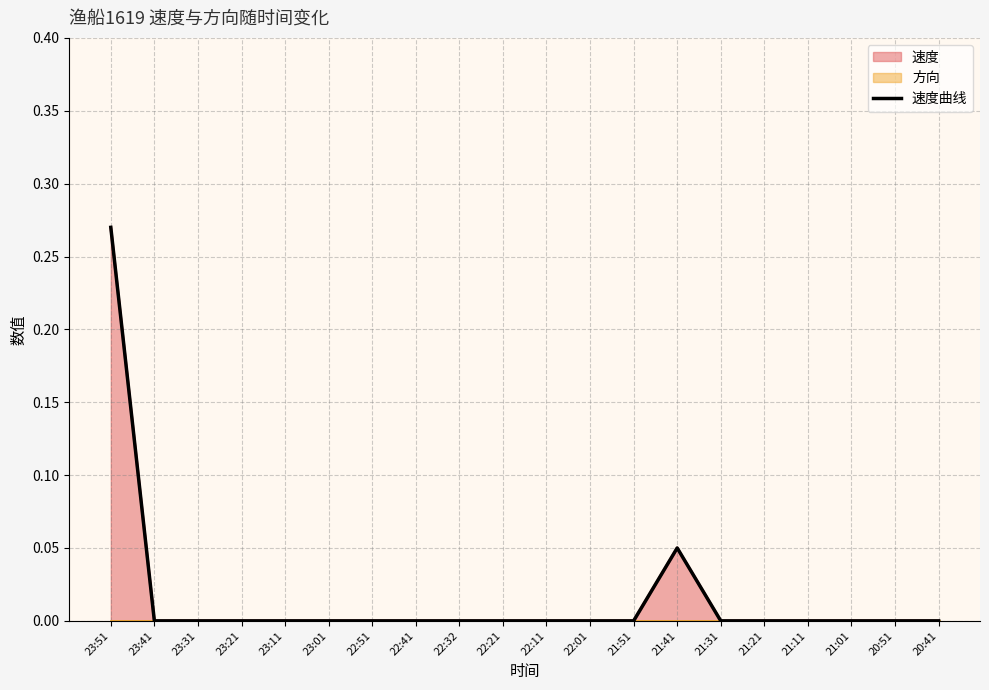

What position from the left is 23:41?

2